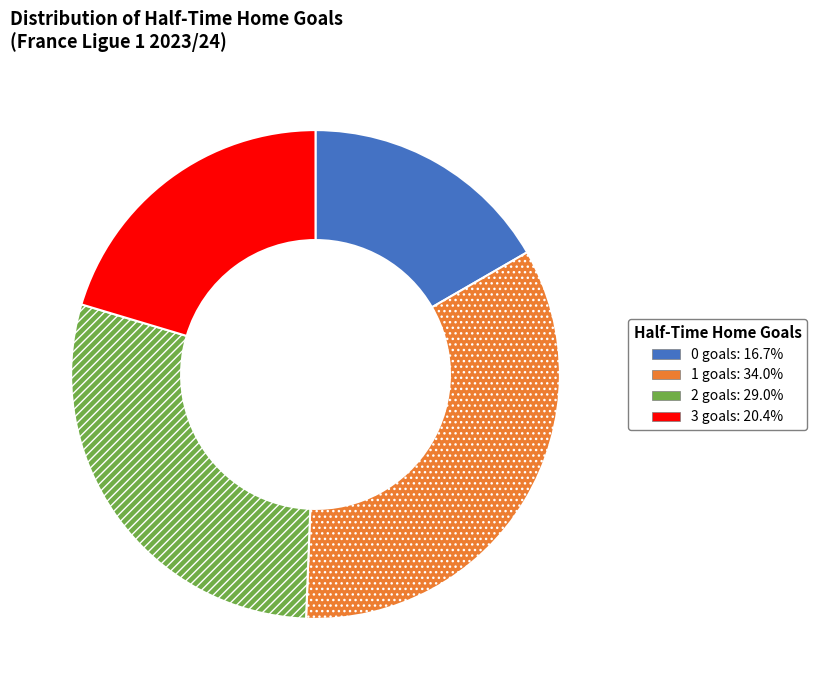

Is there any slice that represents more than half of the pie?

No